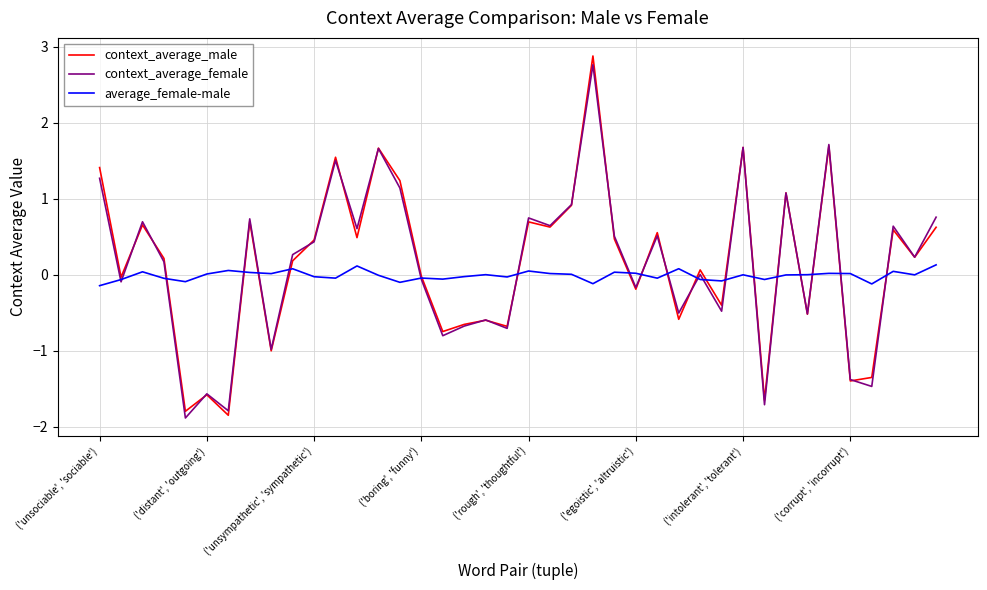

What is the lowest value of the context_average_female series?

-1.9